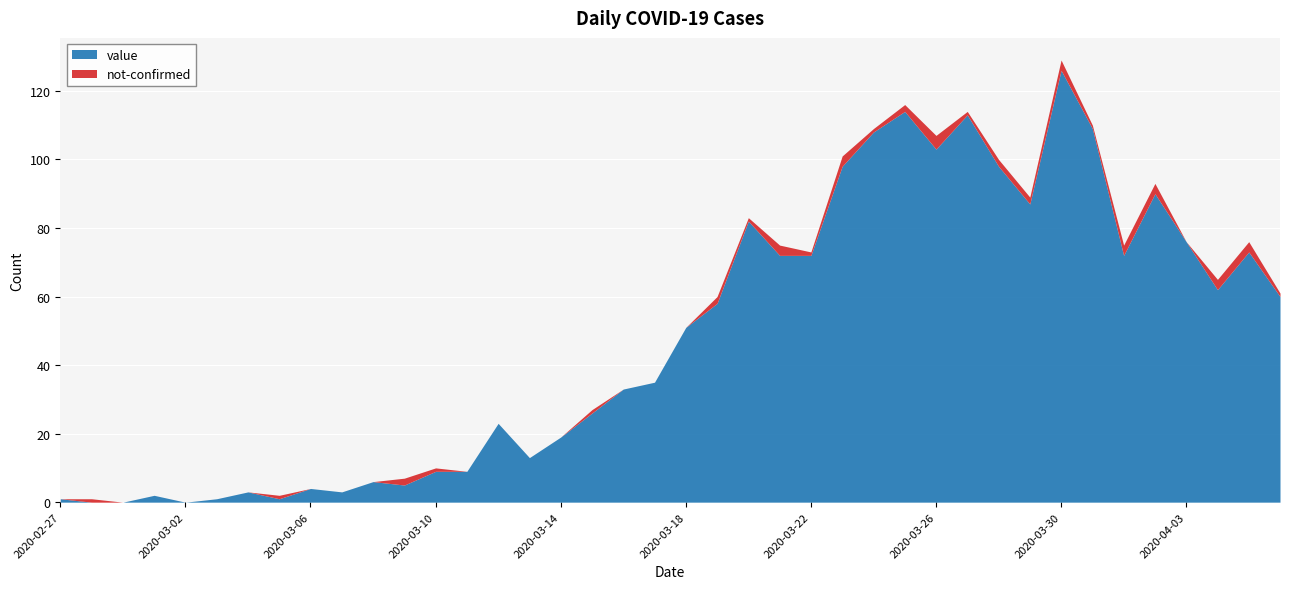

Where do value and not-confirmed first cross each other?

2020-02-27 and 2020-02-28